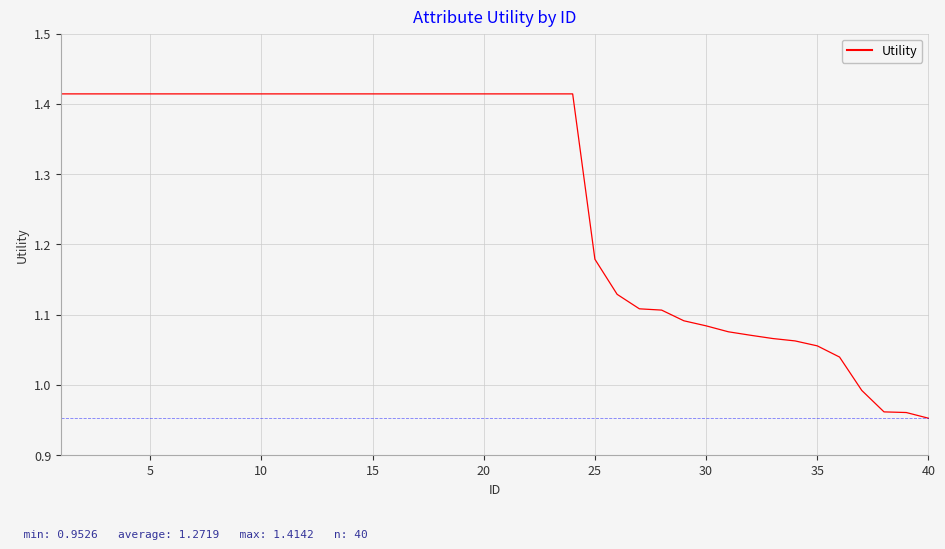

What is the difference between the maximum and minimum values?

0.5